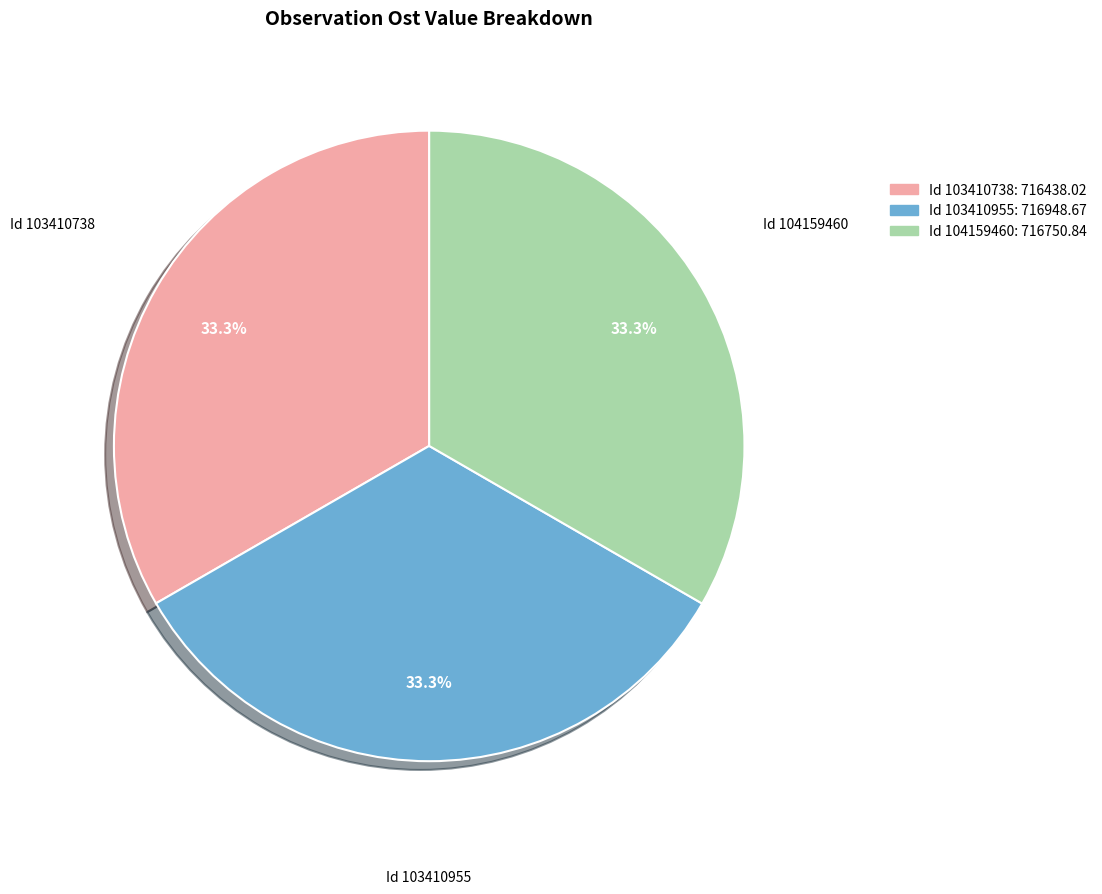

Is there any slice that represents more than half of the pie?

No